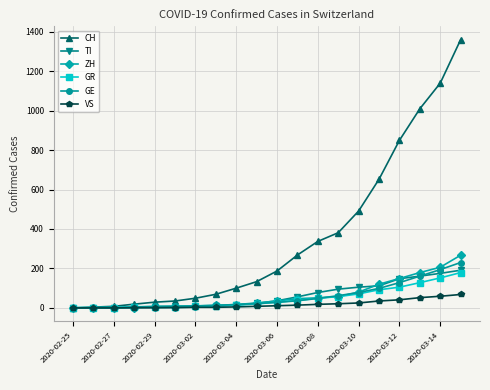

Which series has the largest total across all categories?

CH